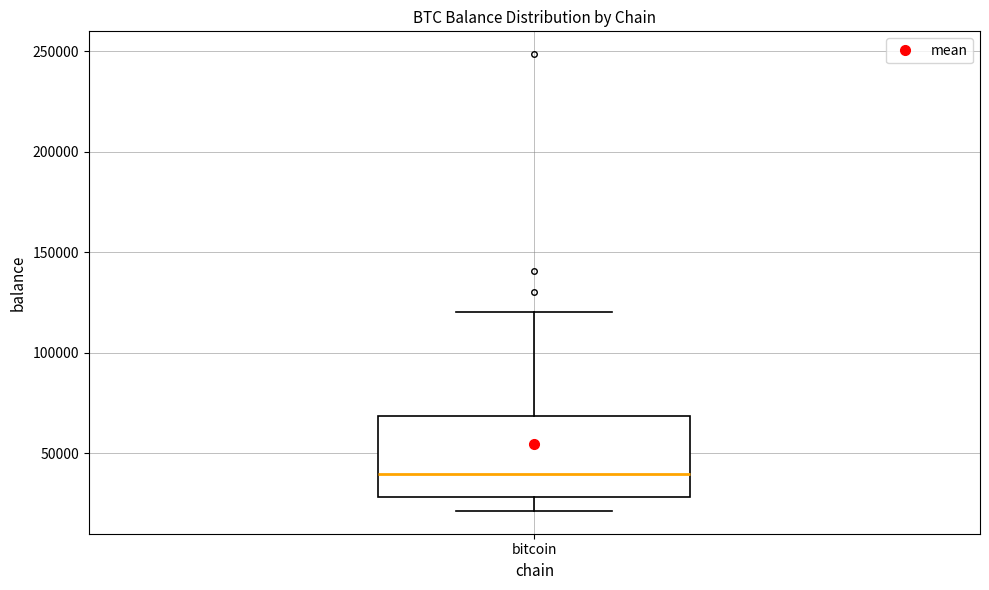

Where does the lower whisker of the box for bitcoin end on the y-axis? The values are not printed on the chart, so give them approximately, as read against the axis.

20000